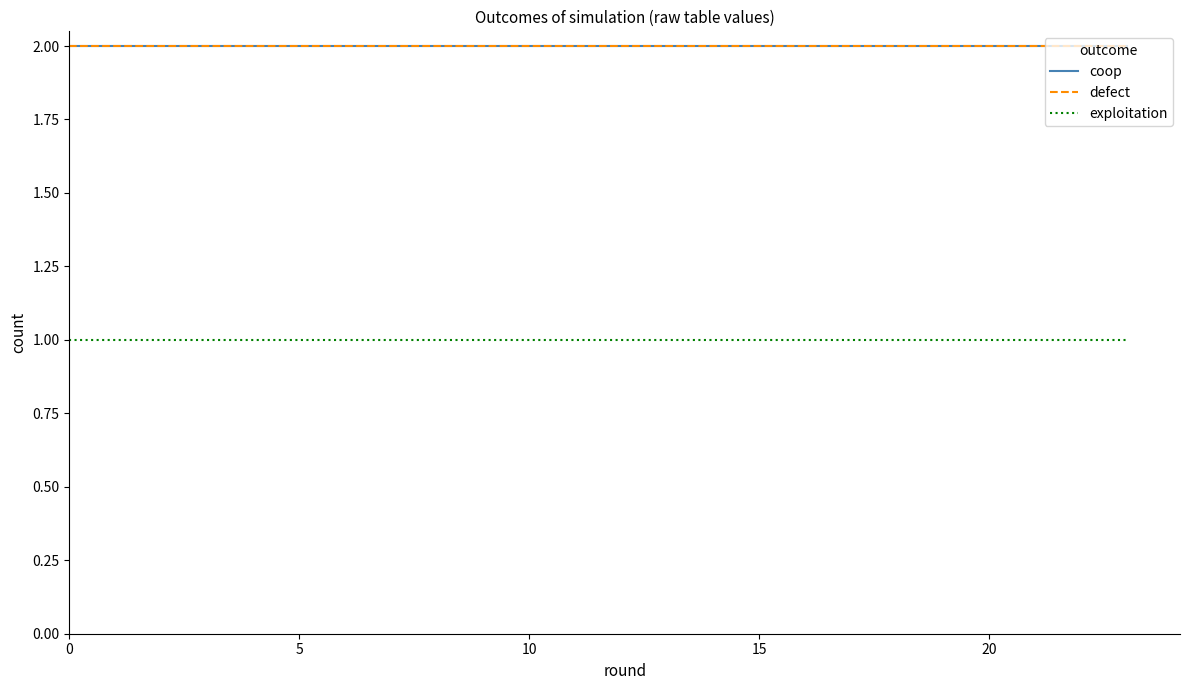

Does the chart have visible grid lines?

No